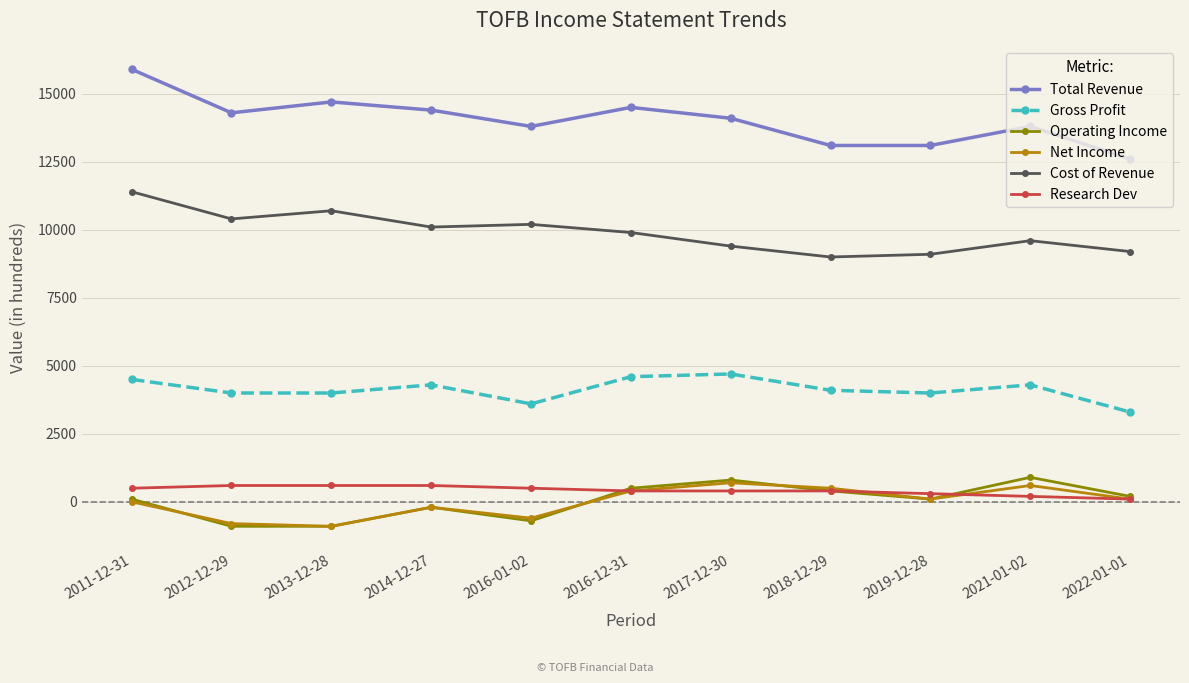

Is the value of Net Income at 2017-12-30 greater than the value of Operating Income at 2016-12-31?

Yes